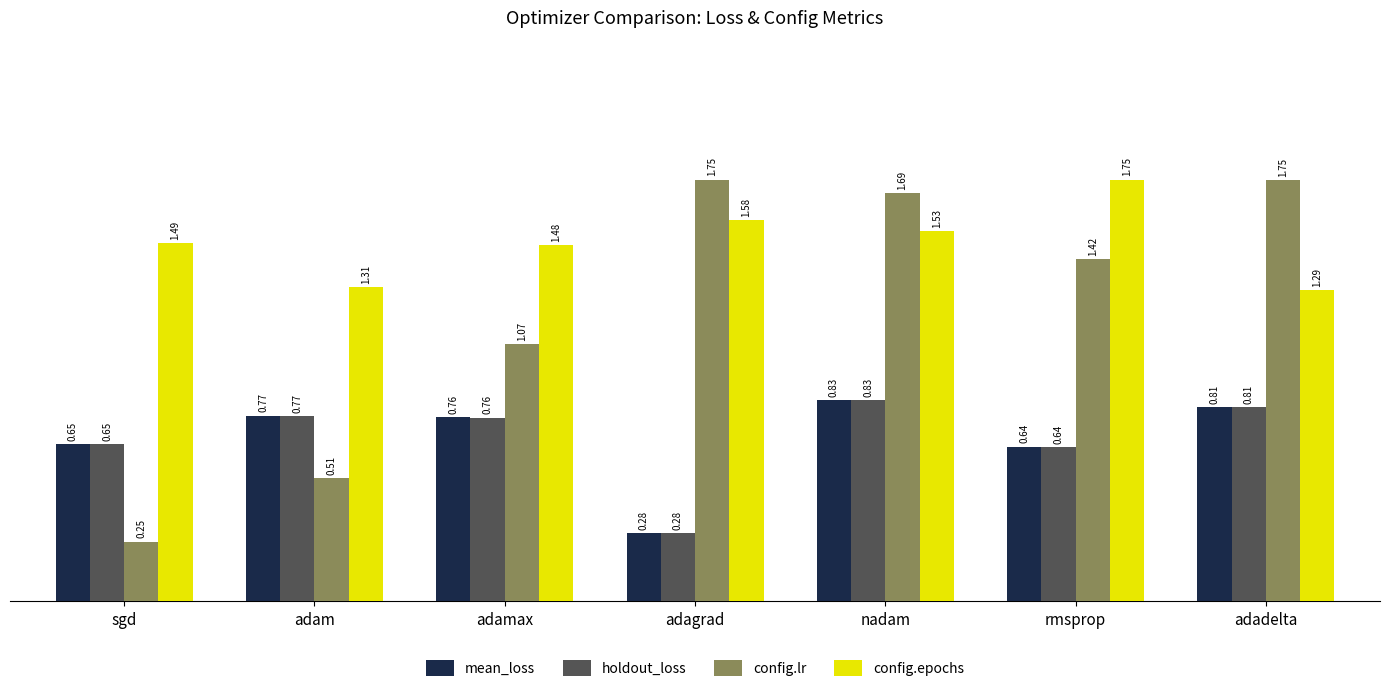

Which series has the largest range (max minus min)?

config.lr